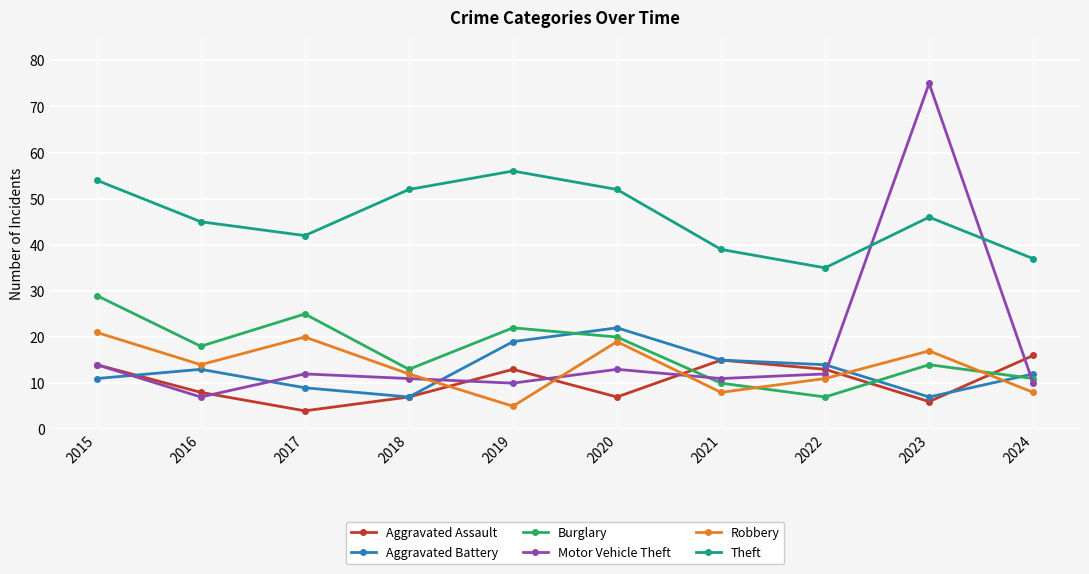

At which label is Theft closest to 45?

2016